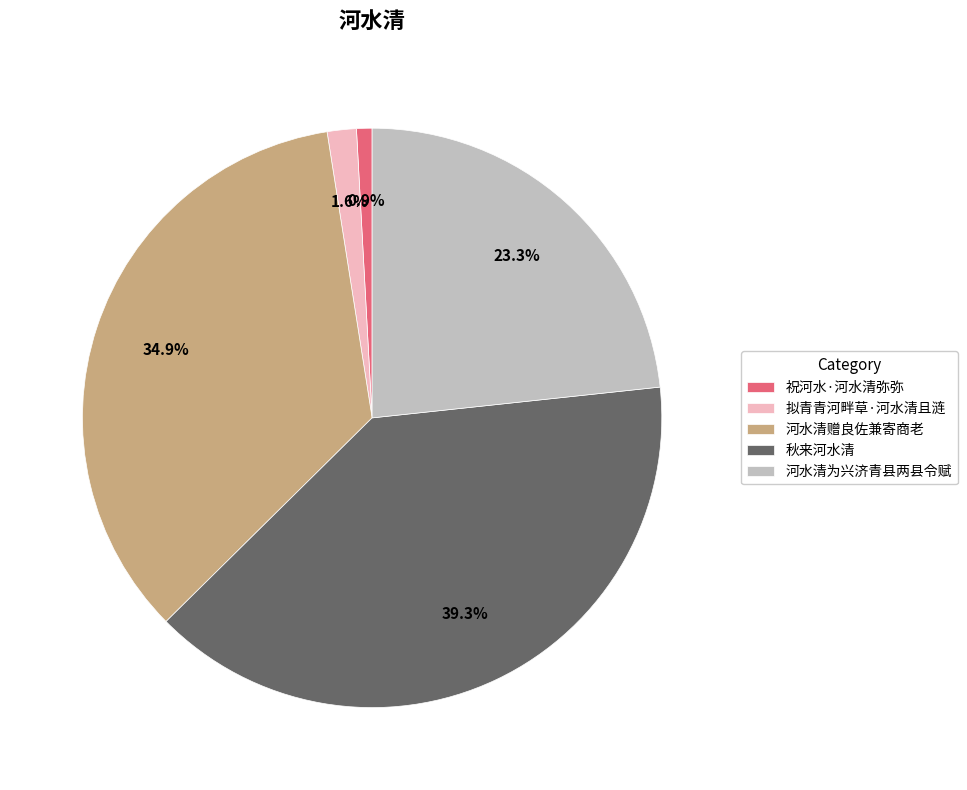

Is the sum of 河水清赠良佐兼寄商老 and 河水清为兴济青县两县令赋 greater than half?

Yes